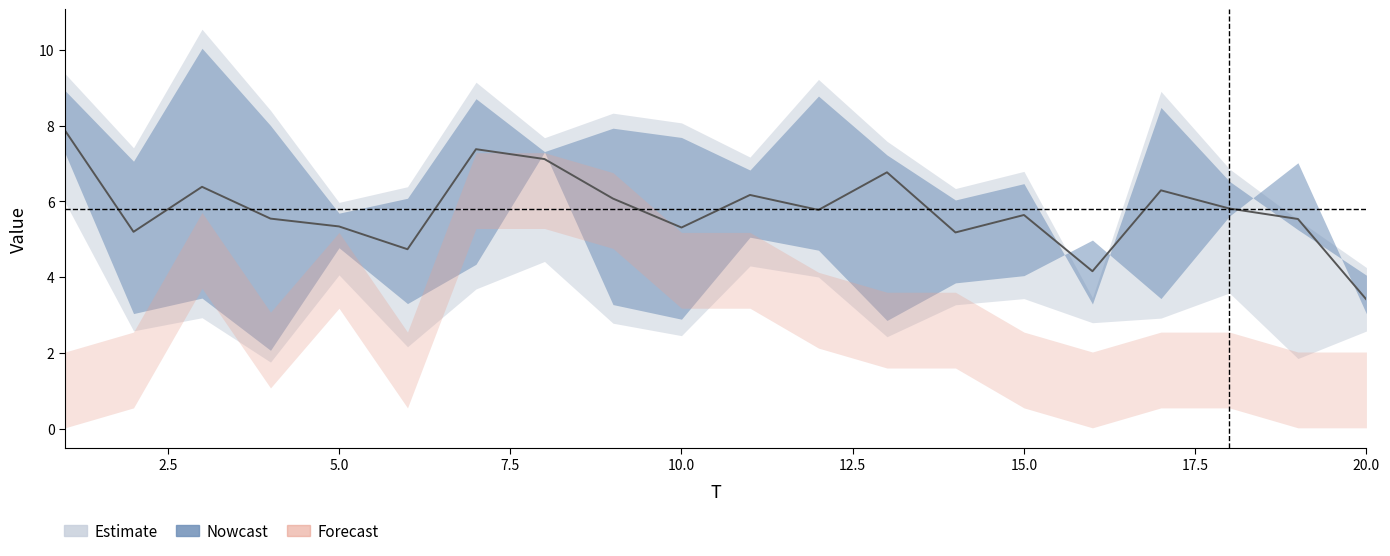

Which label corresponds to the smallest value in the chart?

1